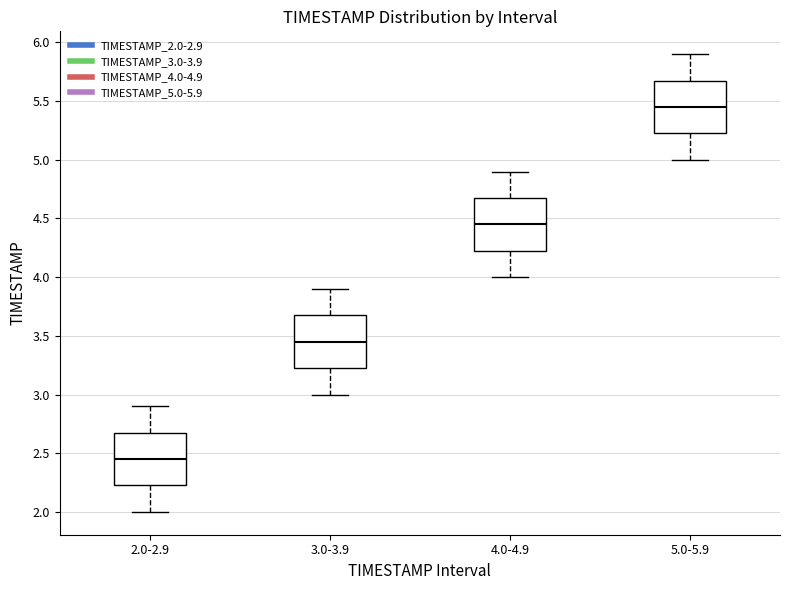

Which box's median line is the lowest?

2.0-2.9